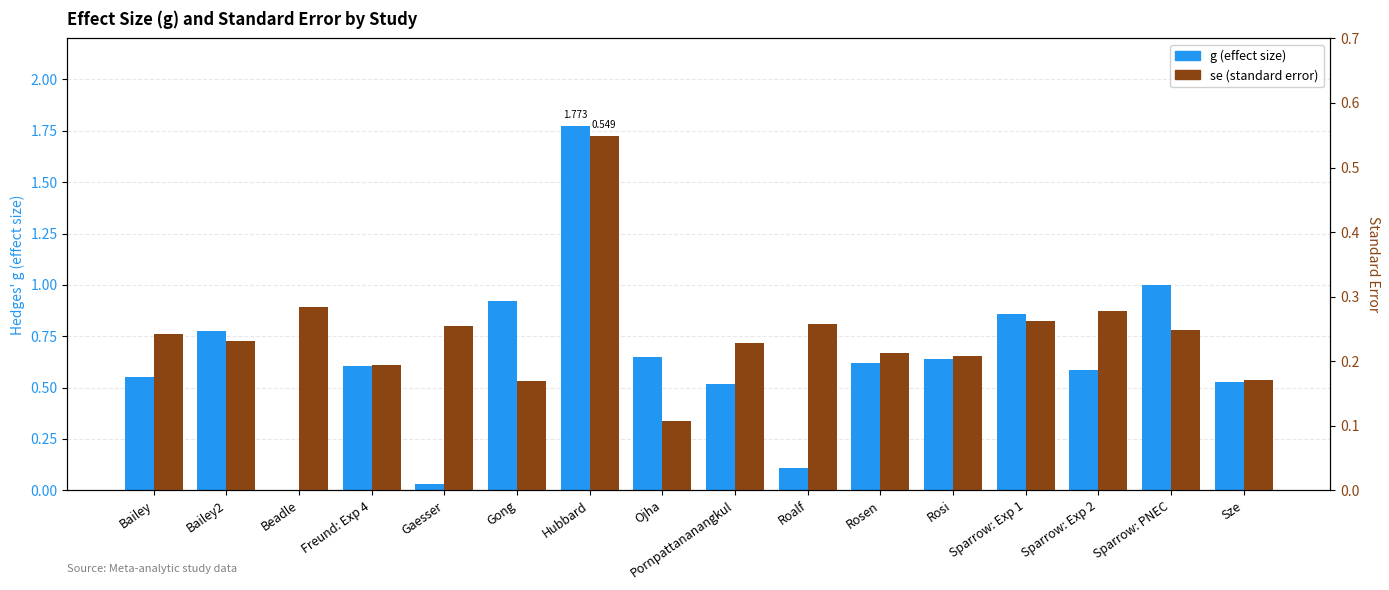

Which series has the largest total across all categories?

g (effect size)